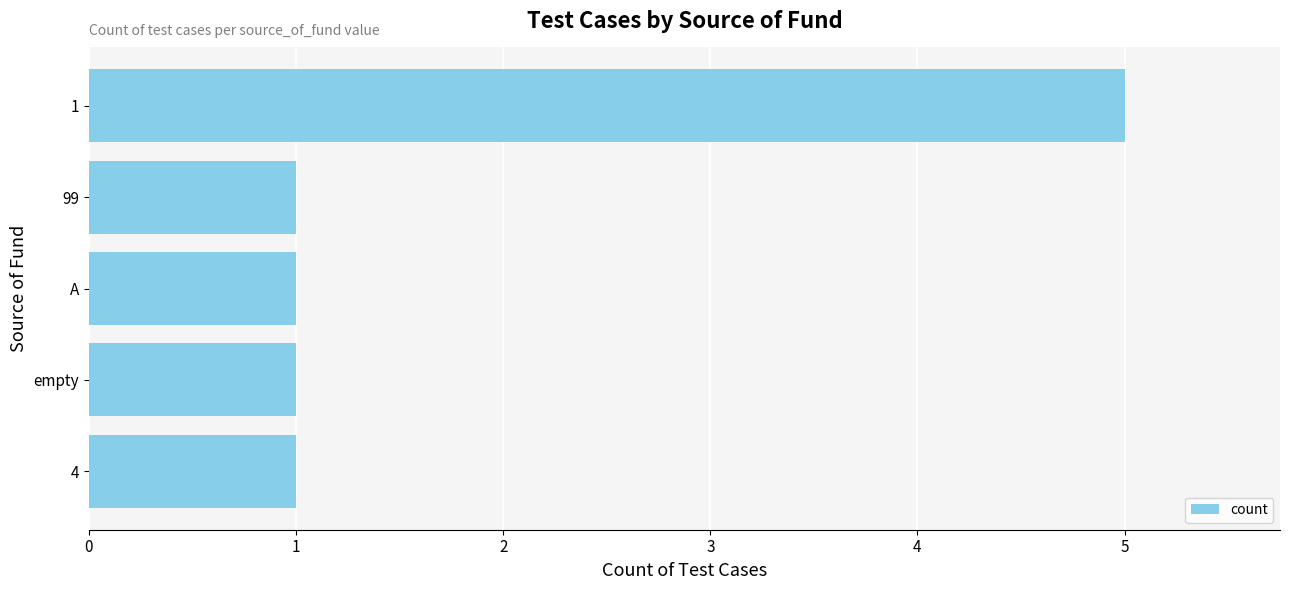

What is the maximum value shown in the chart?

5